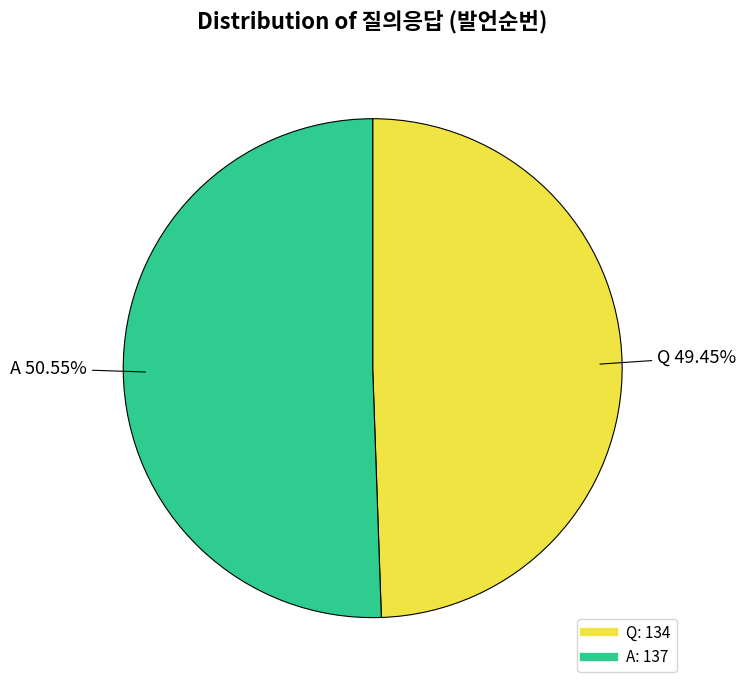

To the nearest percent, what percentage of the pie is Q?

49%